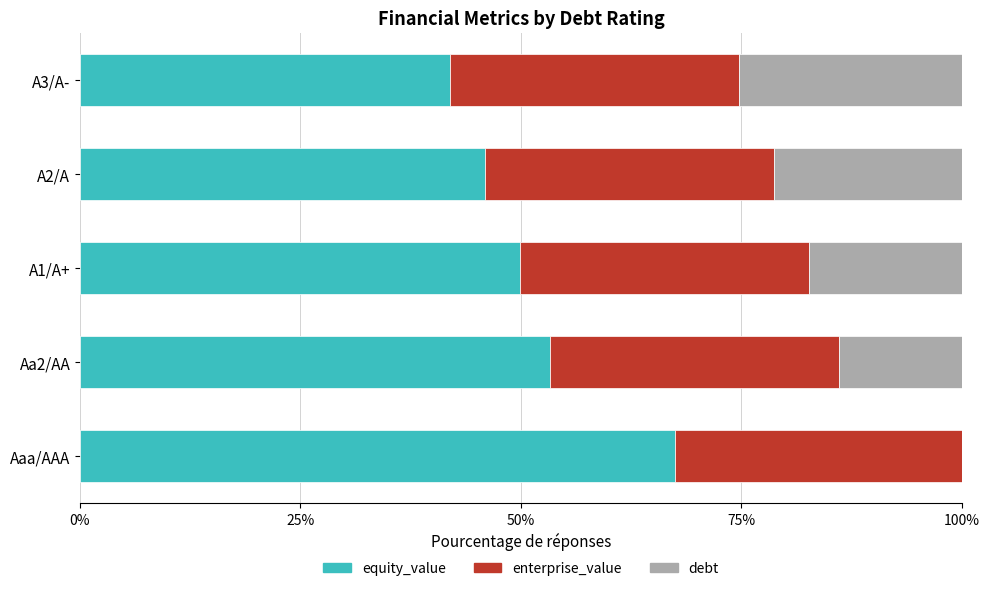

Is it true that equity_value equals 20.1 at A2/A?

False